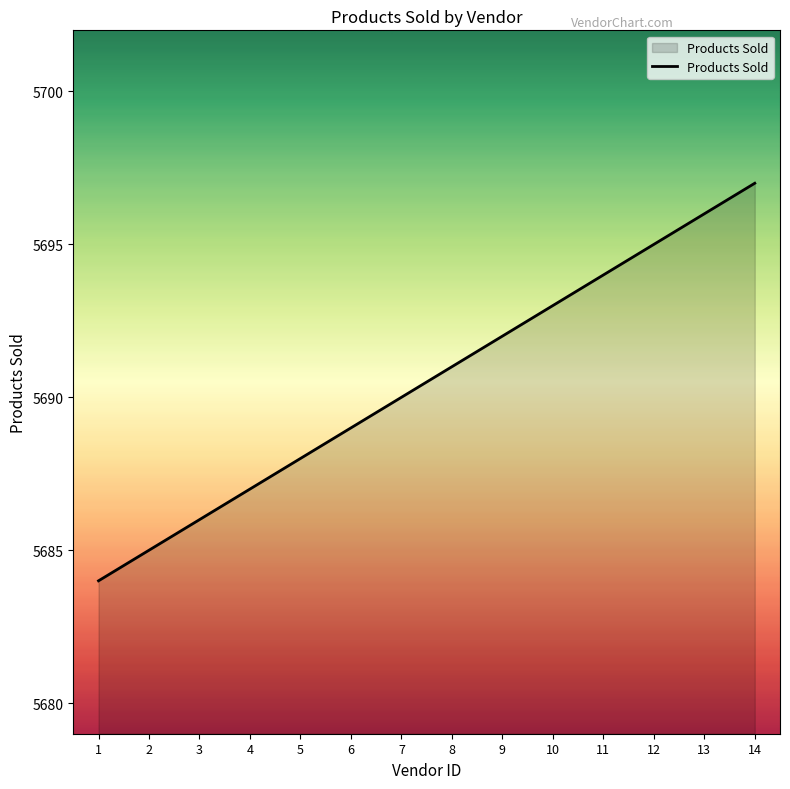

How many values are below 5691?

7